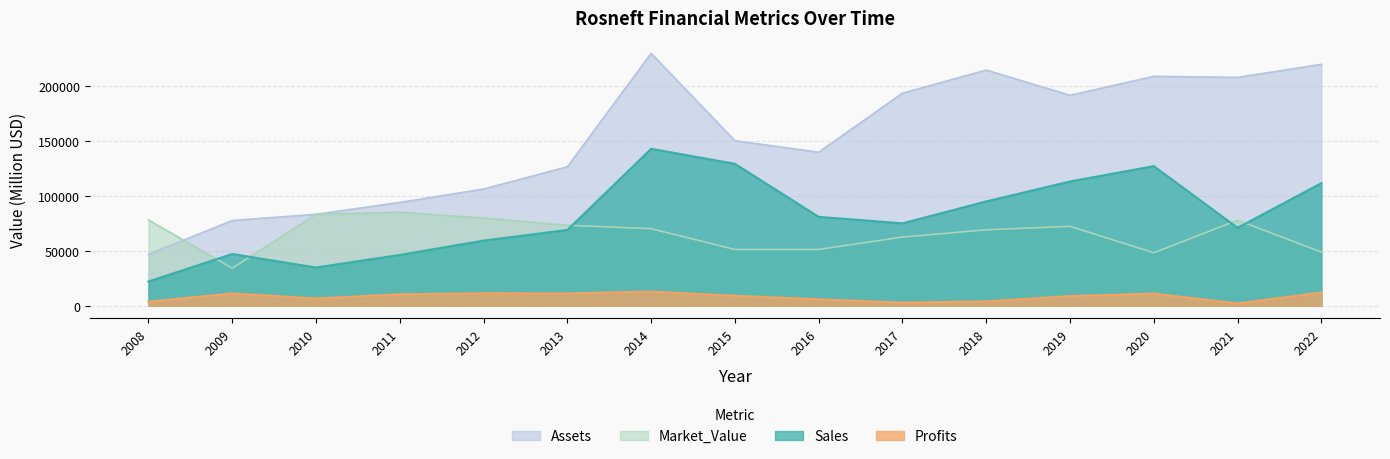

List the series in order of their peak value, highest first.

Assets, Sales, Market_Value, Profits